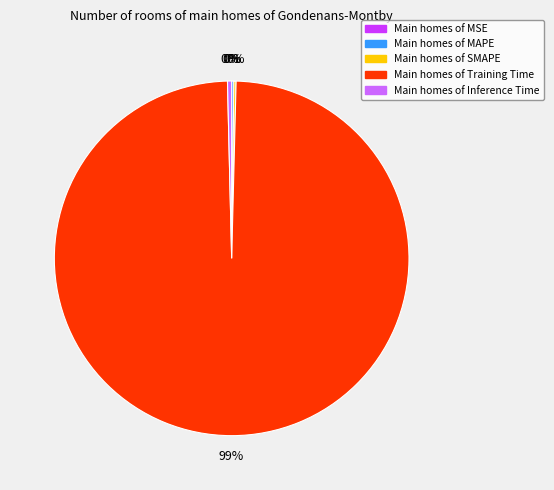

What is the smallest slice in the pie chart?

MSE